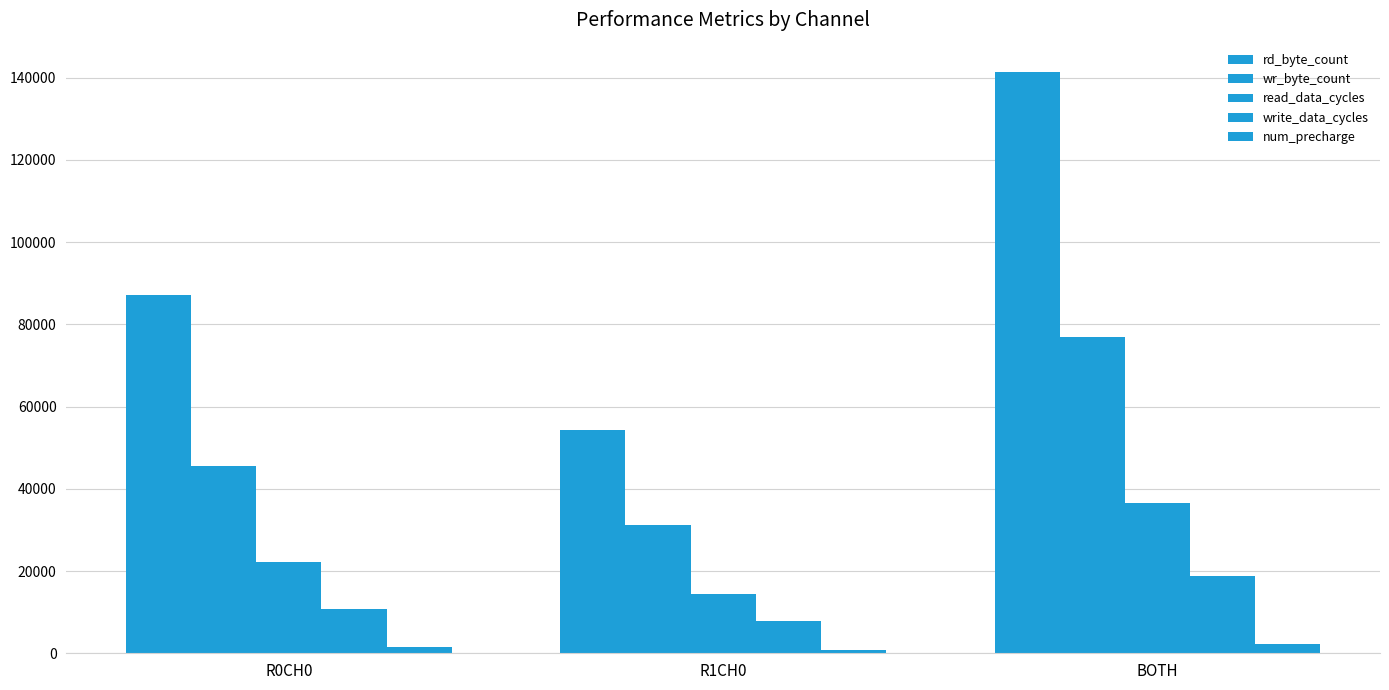

Does the chart contain any negative values?

No